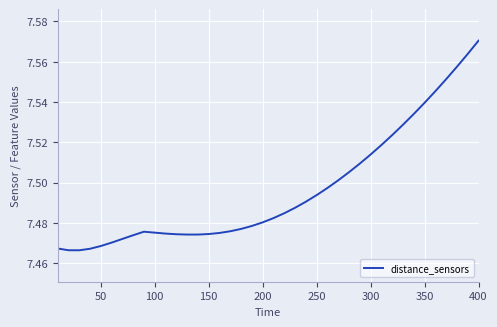

What is the difference between the maximum and minimum values?

0.1